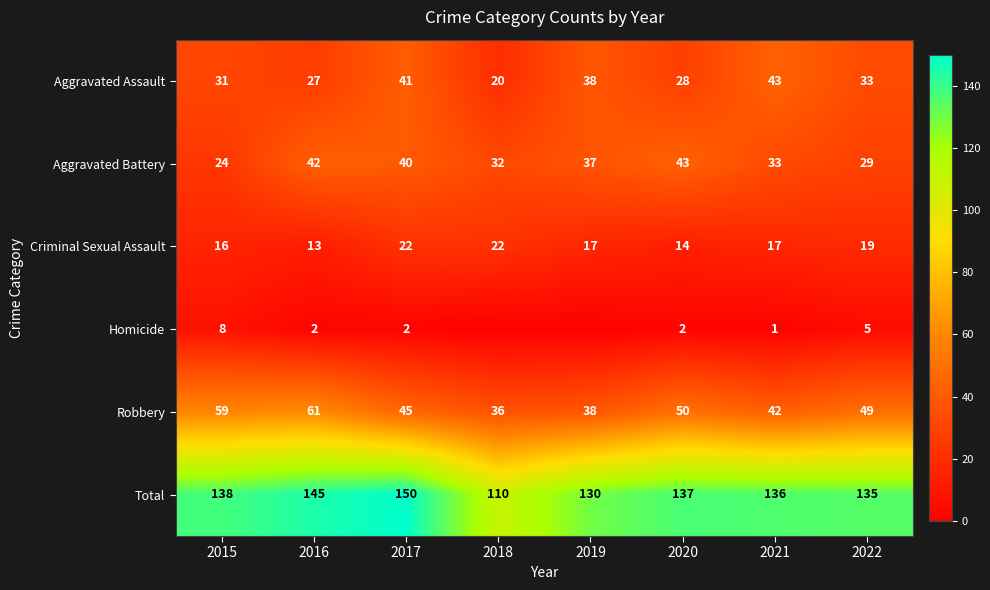

What is the maximum value for Criminal Sexual Assault?

22